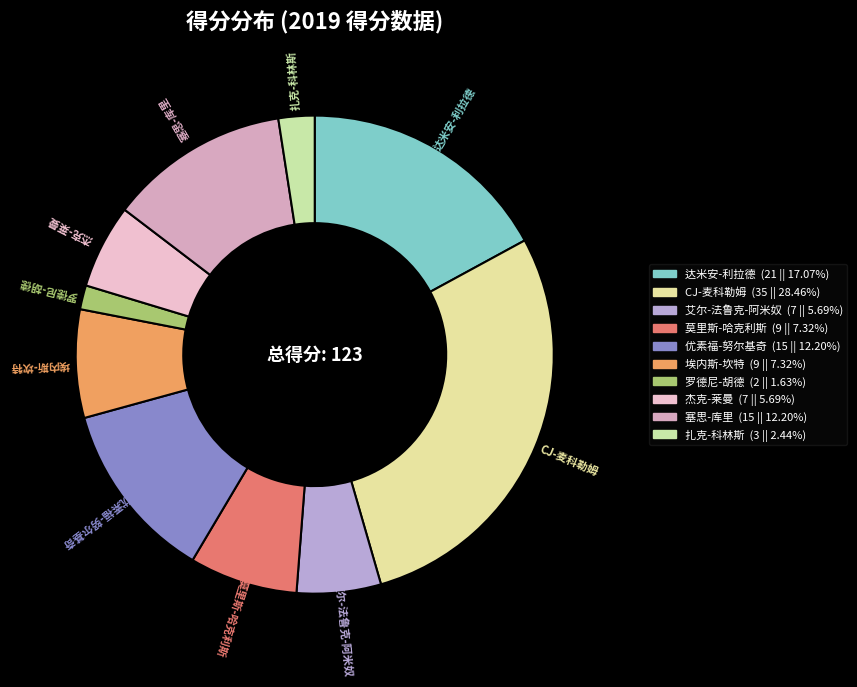

Which has a higher value, 达米安-利拉德 or 塞思-库里?

达米安-利拉德